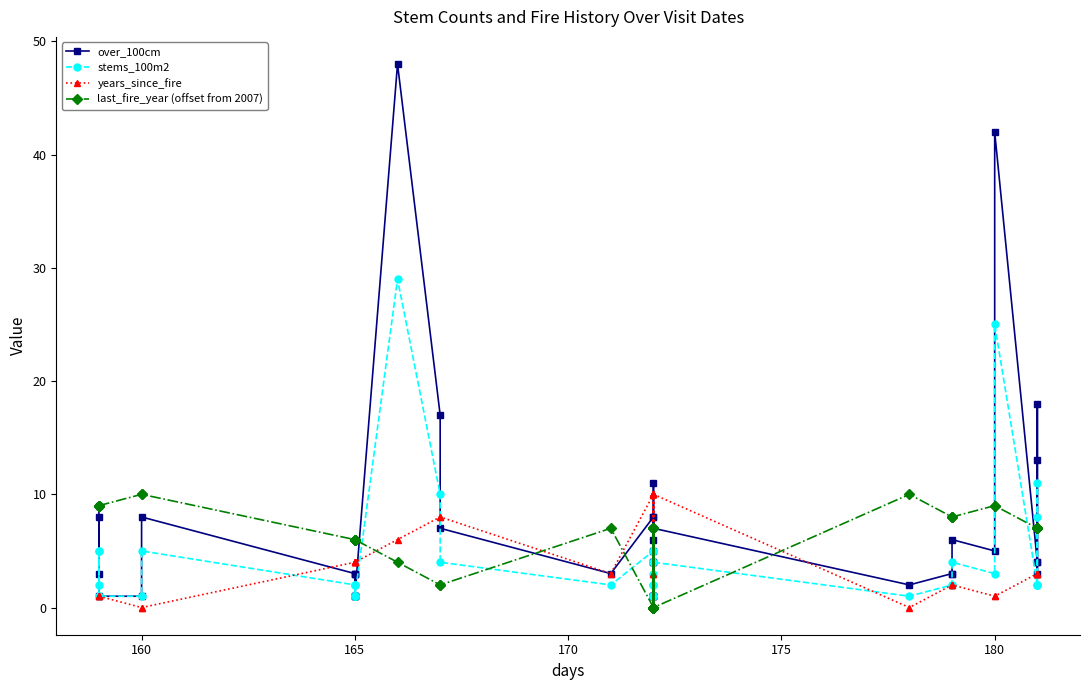

What is the sum of all stems_100m2 values?

171